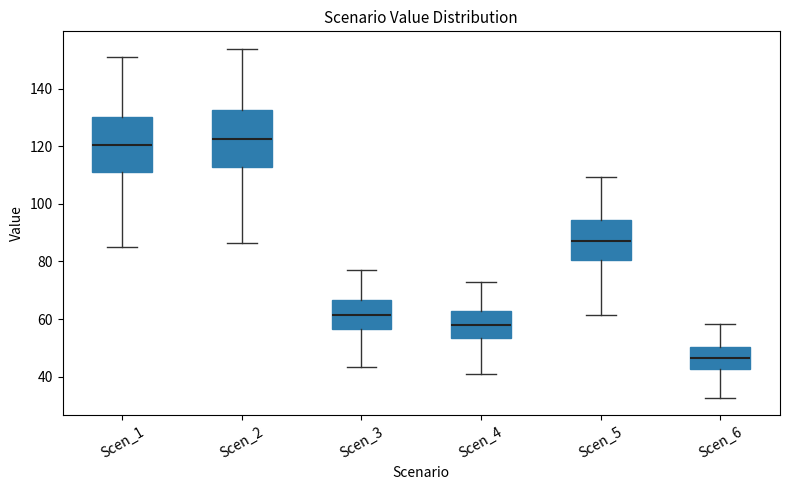

Reading left to right, transcribe this box plot: for each box, give where its median line is, the range the box spans, and where its two whiskers end, as read against the y-axis. The values are not printed on the chart, so give them approximately, as read against the axis.

Scen_1: median 120, box 110 to 130, whiskers 84 to 152
Scen_2: median 122, box 112 to 132, whiskers 86 to 154
Scen_3: median 62, box 56 to 66, whiskers 44 to 78
Scen_4: median 58, box 54 to 62, whiskers 40 to 72
Scen_5: median 88, box 80 to 94, whiskers 62 to 110
Scen_6: median 46, box 42 to 50, whiskers 32 to 58